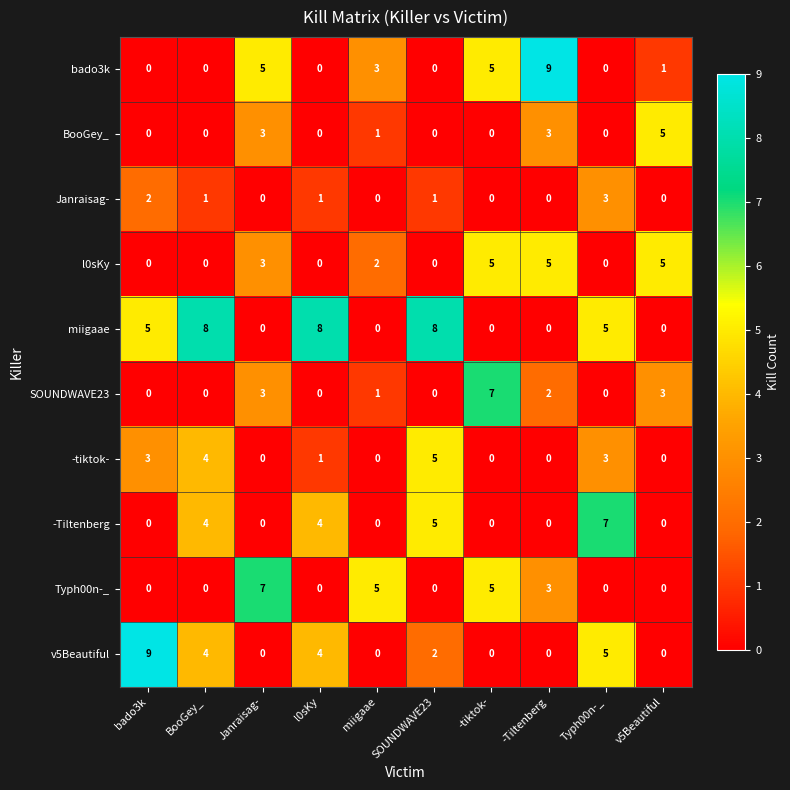

The SOUNDWAVE23 series shows 2 at -Tiltenberg. True or false?

True